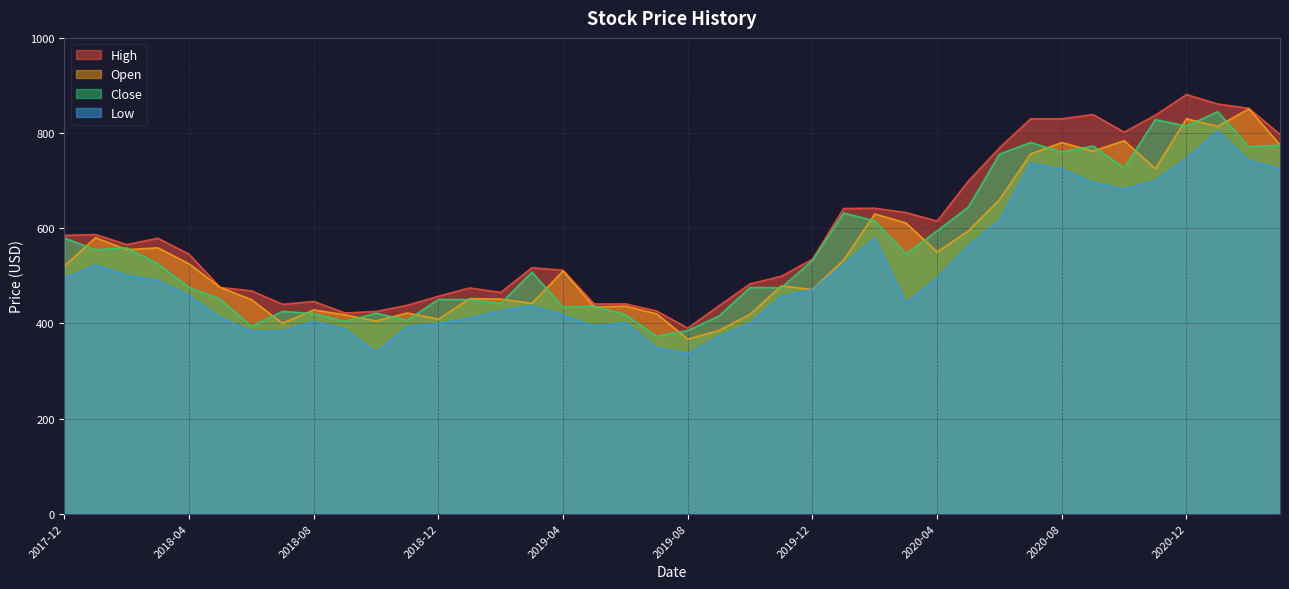

Read the Open value at 2018-10.

405.0